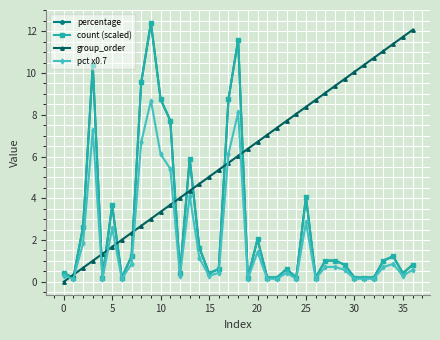

What are all the series names shown in the legend?

percentage, count (scaled), group_order, pct x0.7